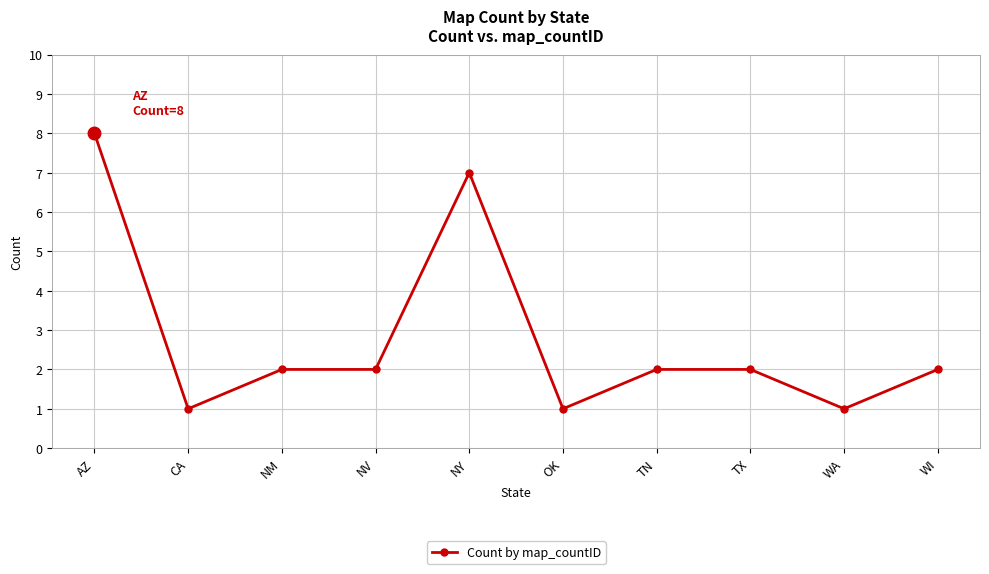

Does the chart display data point markers on the line(s)?

Yes